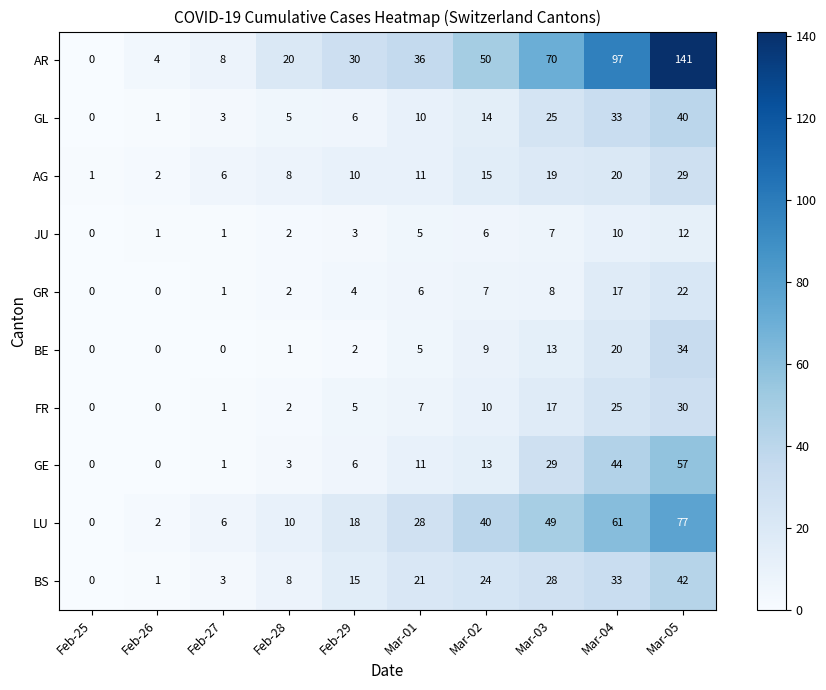

At how many categories does at least one series exceed 68?

3